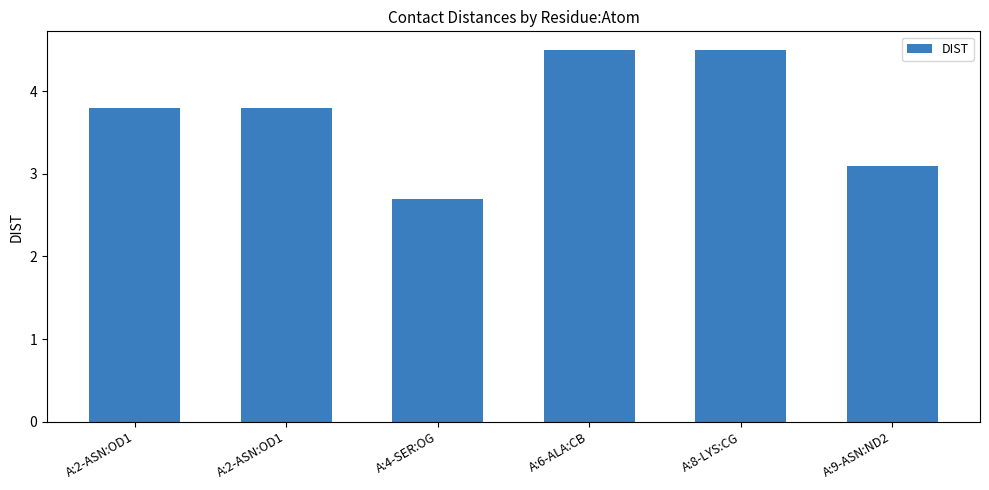

List the labels in order of value, smallest first.

A:4-SER:OG, A:9-ASN:ND2, A:2-ASN:OD1, A:2-ASN:OD1, A:6-ALA:CB, A:8-LYS:CG